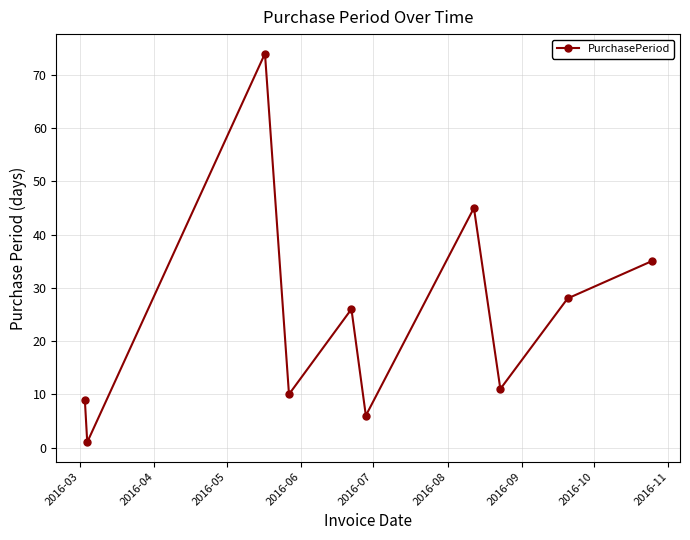

Reading left to right, extract all data points from this chart.

9	1	74	10	26	6	45	11	28	35